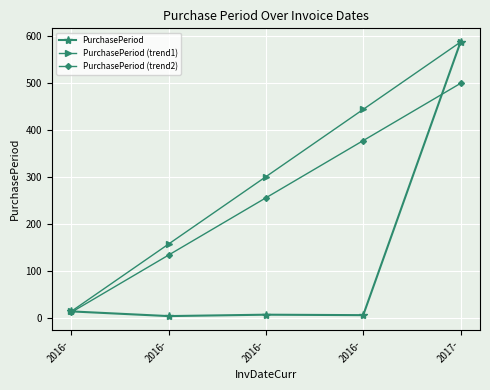

At which category is the sum across all series the highest?

2017-